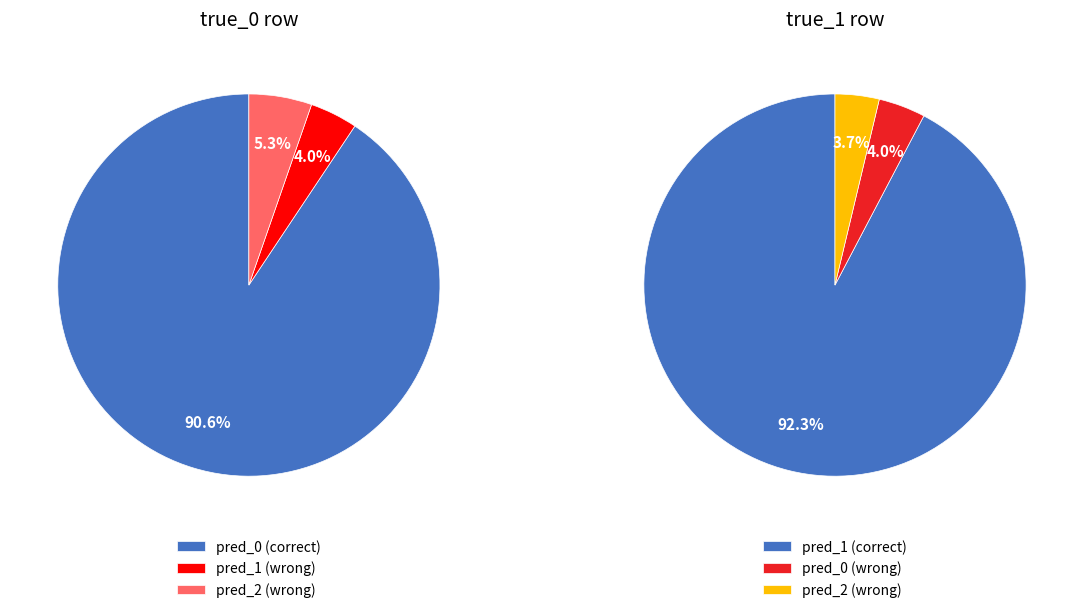

Combined, do pred_0 and pred_2 account for over 50%?

Yes